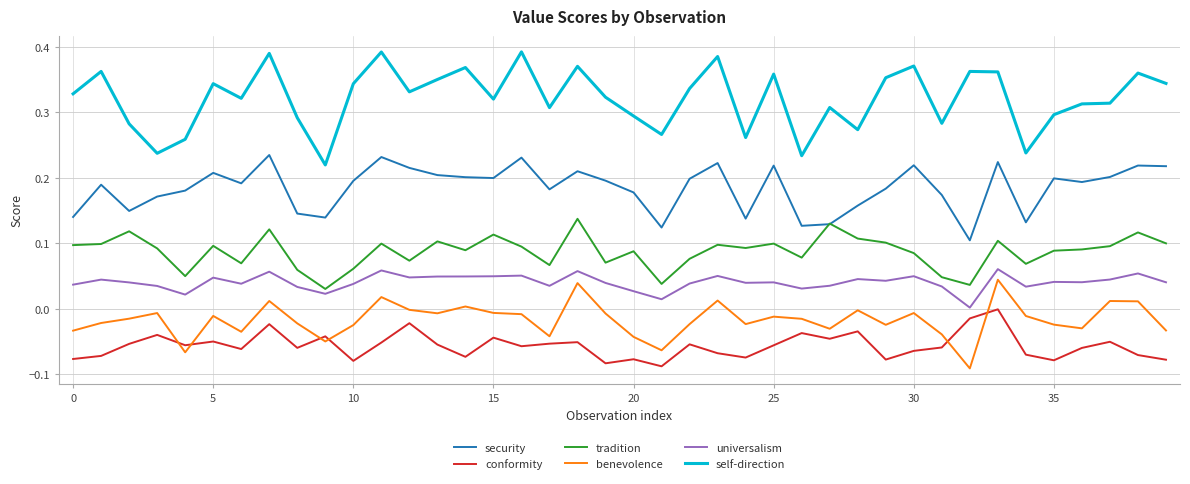

How many security values are between 0 and 1?

40